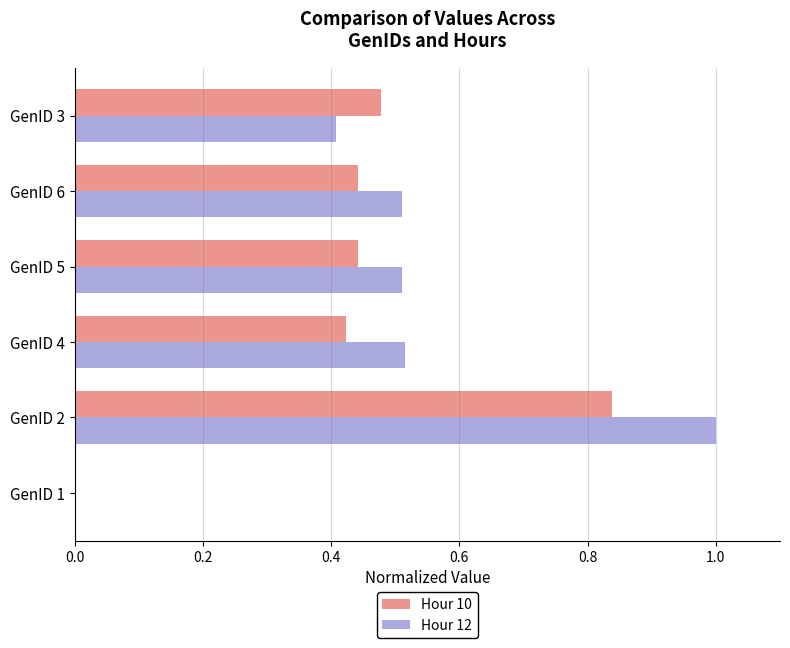

What is the sum of the Hour 10 values at GenID 6 and GenID 4?

0.9